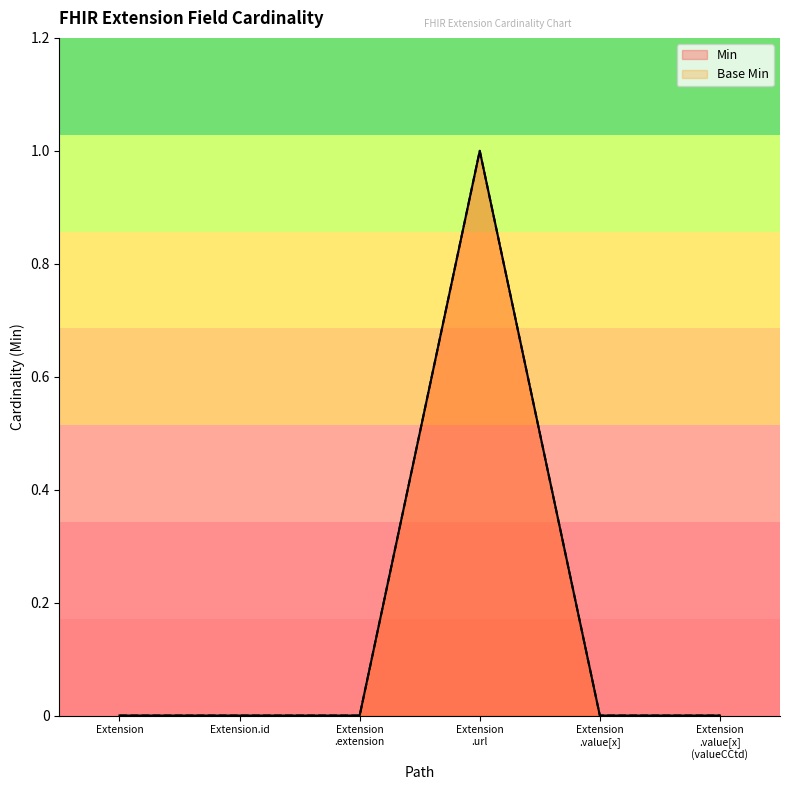

Does the chart have visible grid lines?

No